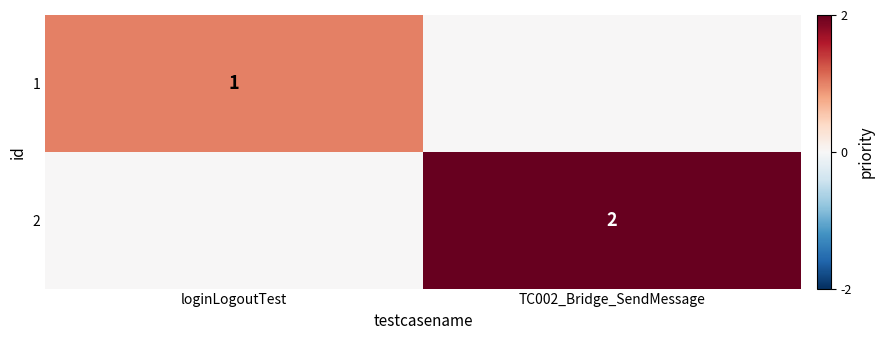

Is the value of 2 at TC002_Bridge_SendMessage greater than the value of 1 at loginLogoutTest?

Yes